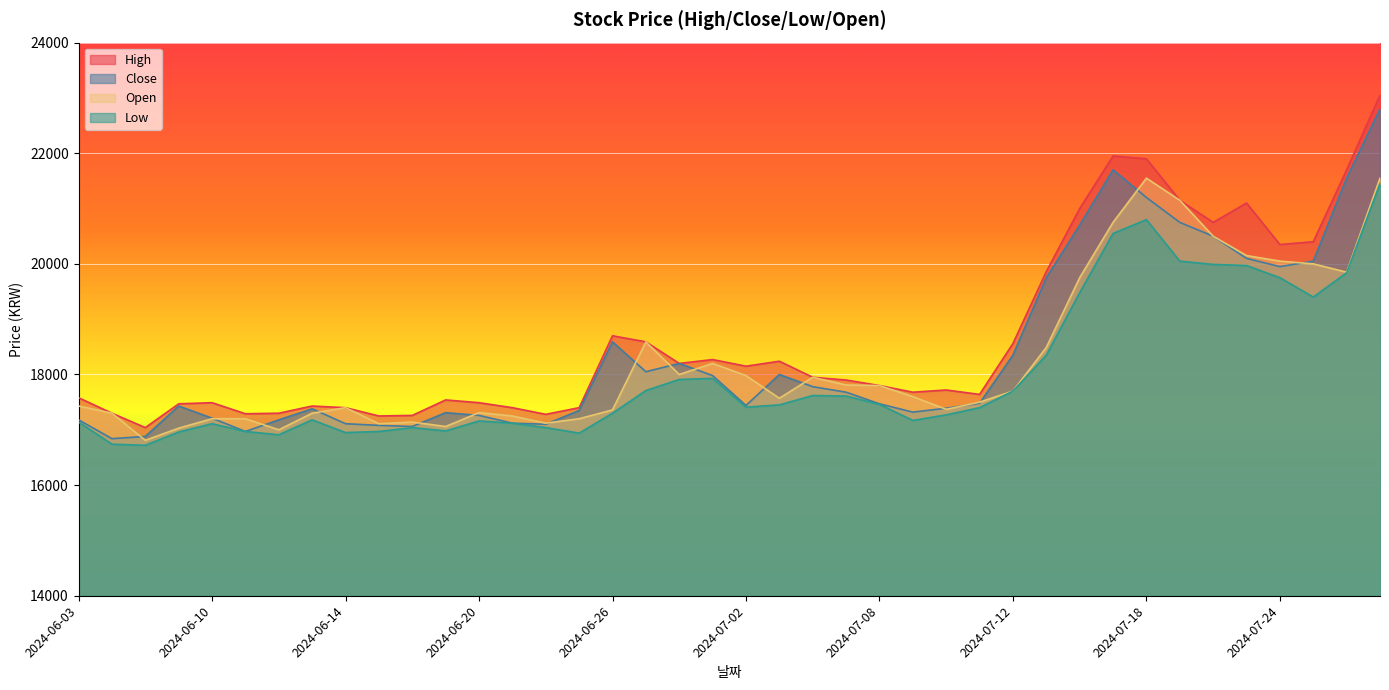

What are all the series names shown in the legend?

High, Close, Open, Low